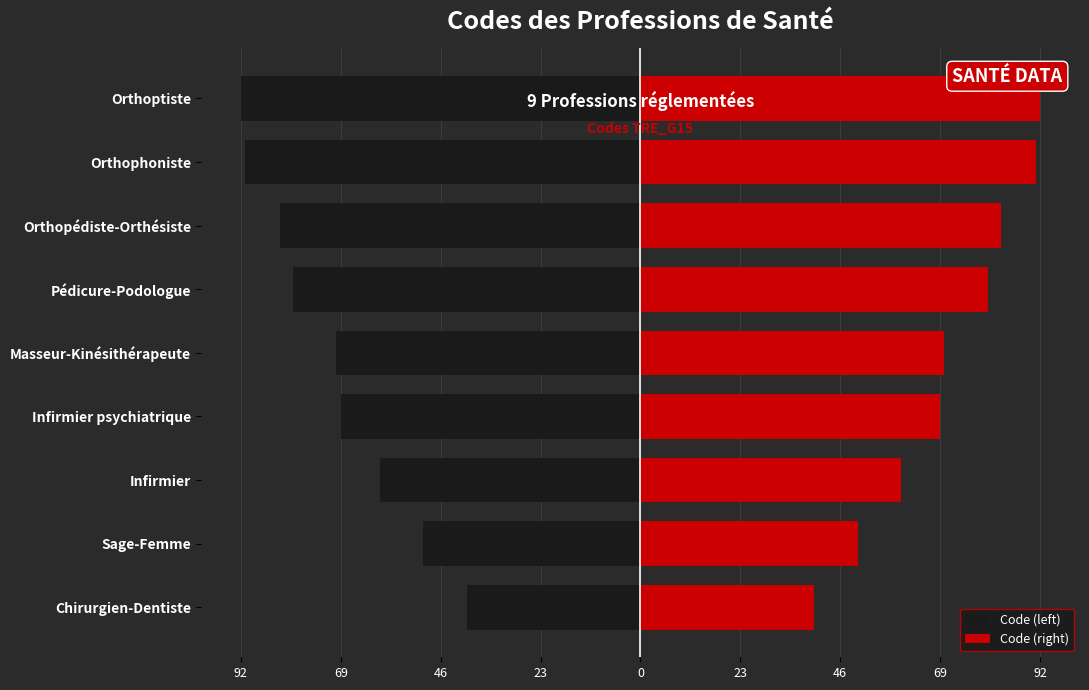

How many bars are there in total?

18